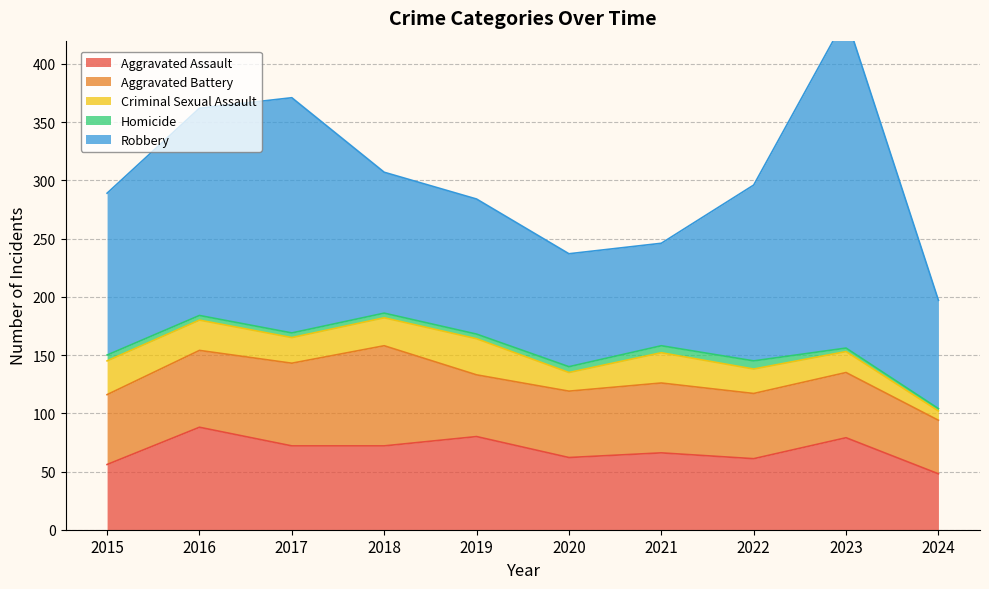

What is the sum of all Criminal Sexual Assault values?

221